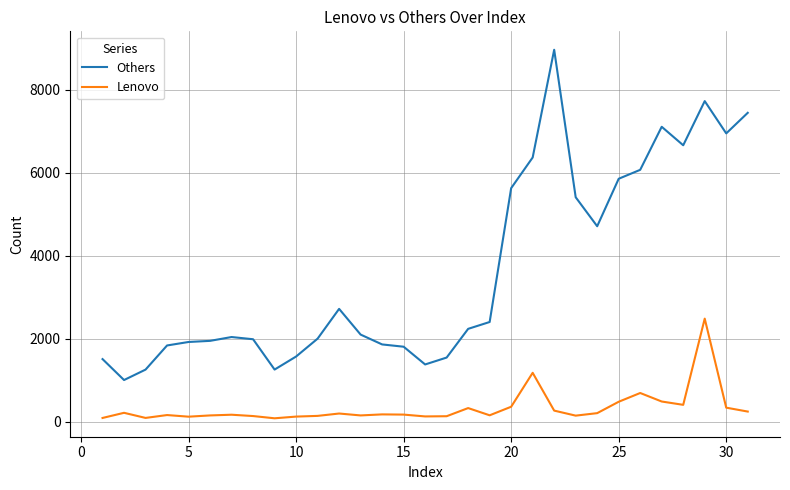

How many lines are shown in the chart?

2